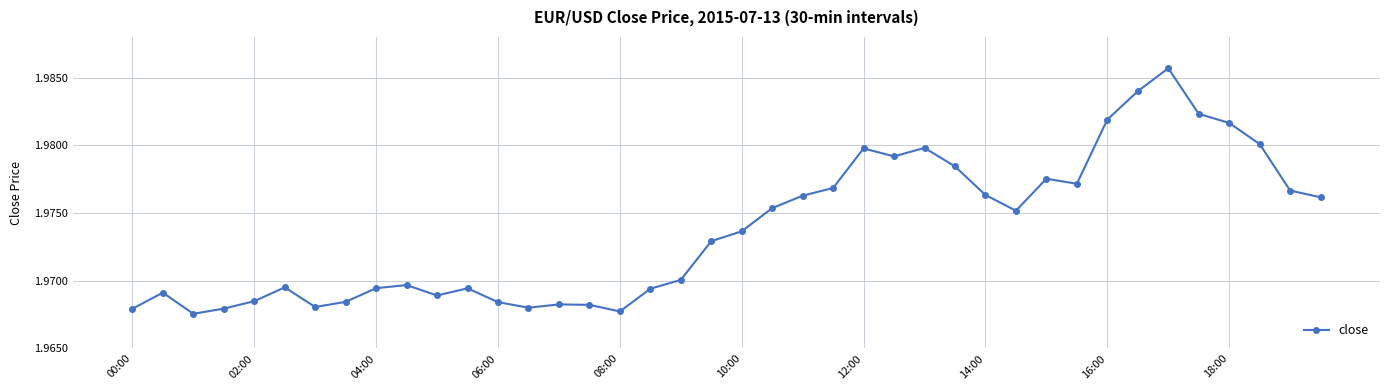

What is the sum of all values?

79.0